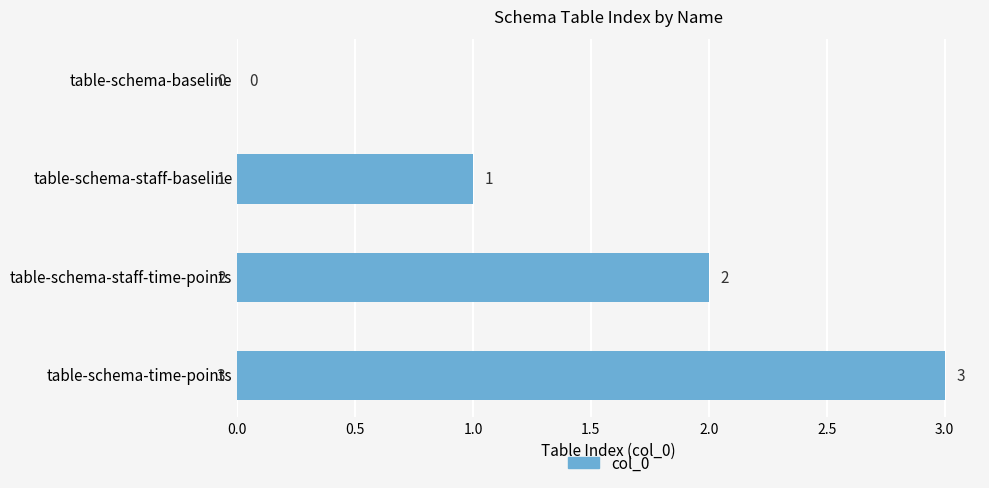

What is the sum of all values?

6